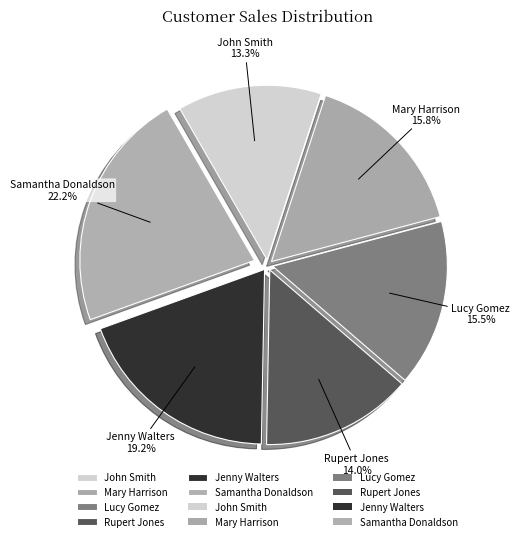

To the nearest percent, what percentage of the pie is John Smith?

13%